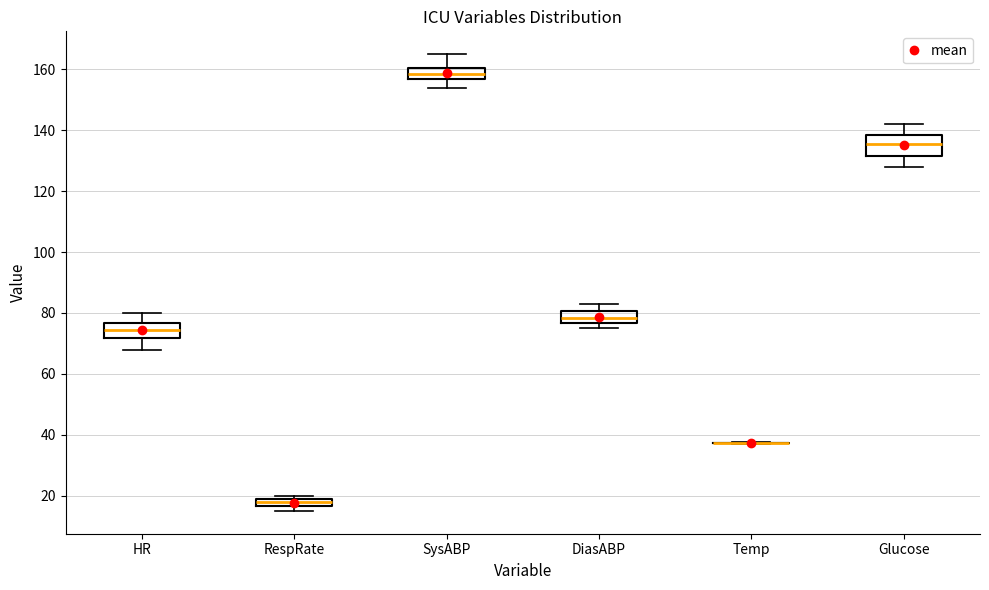

Which box is the tallest, from its lower edge to its upper edge?

Glucose